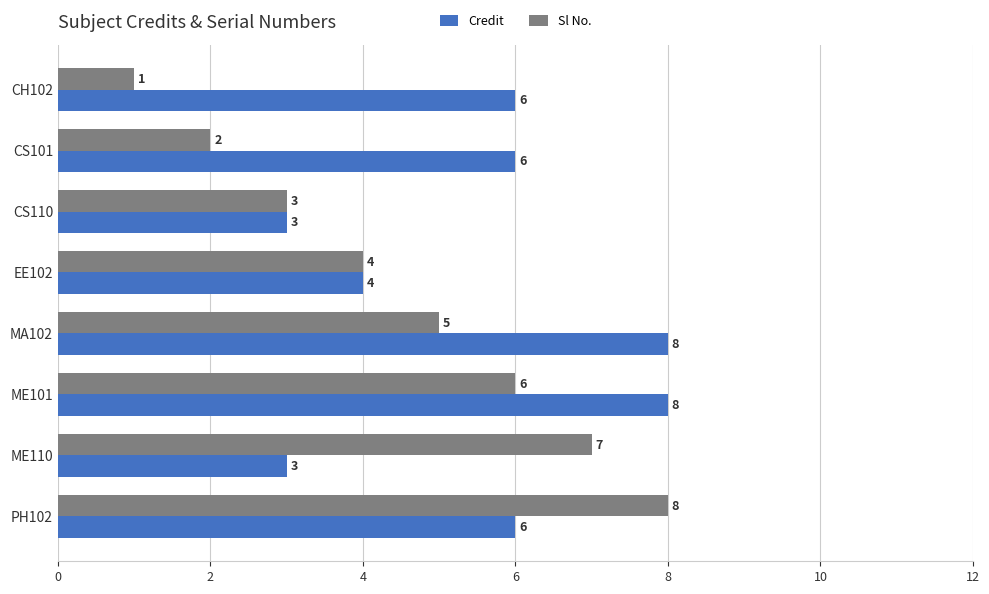

What is the sum of all Credit values?

44